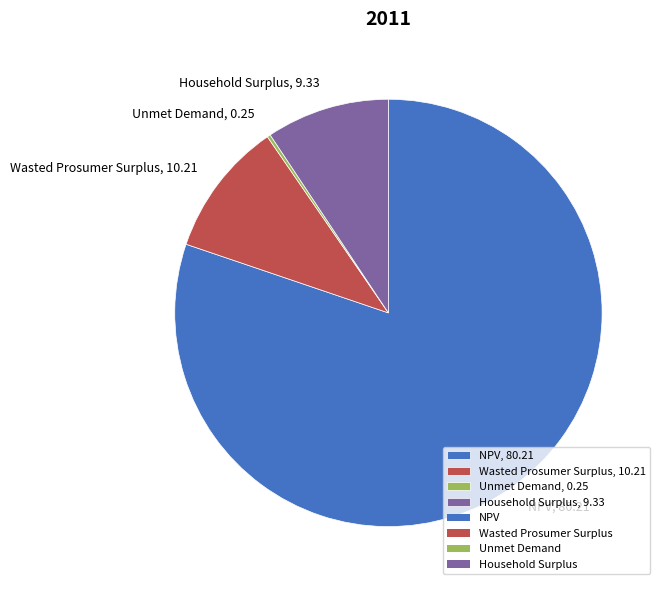

Approximately how many times larger is the value at Household Surplus compared to Unmet Demand?

37.6